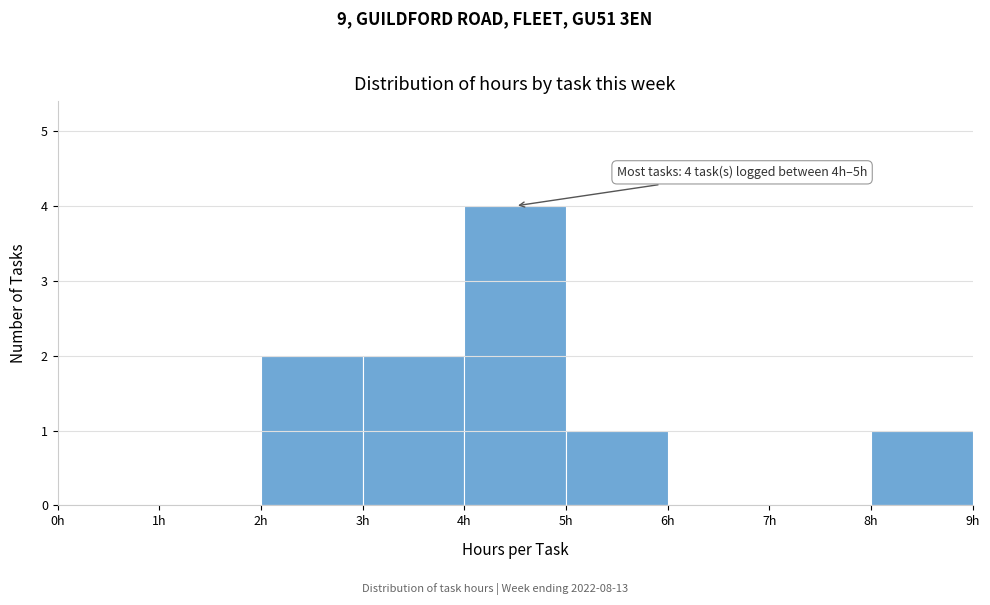

Which range on the x-axis has the tallest bar?

4 to 5